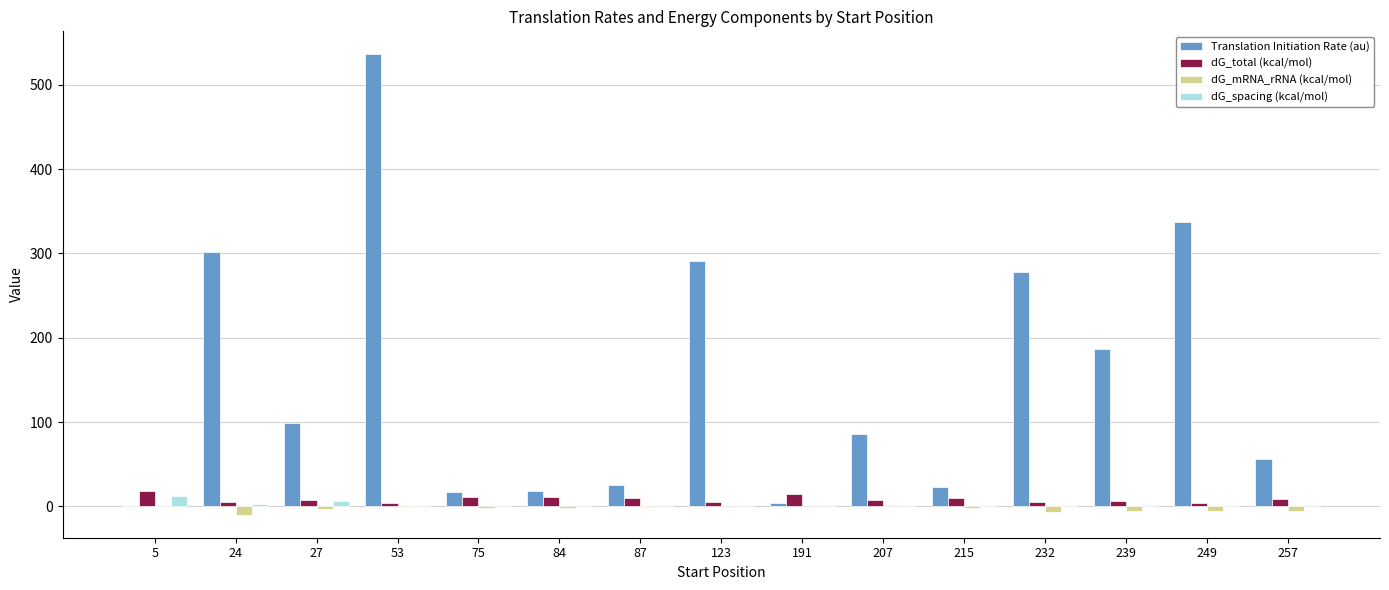

How many distinct data groups are displayed?

4